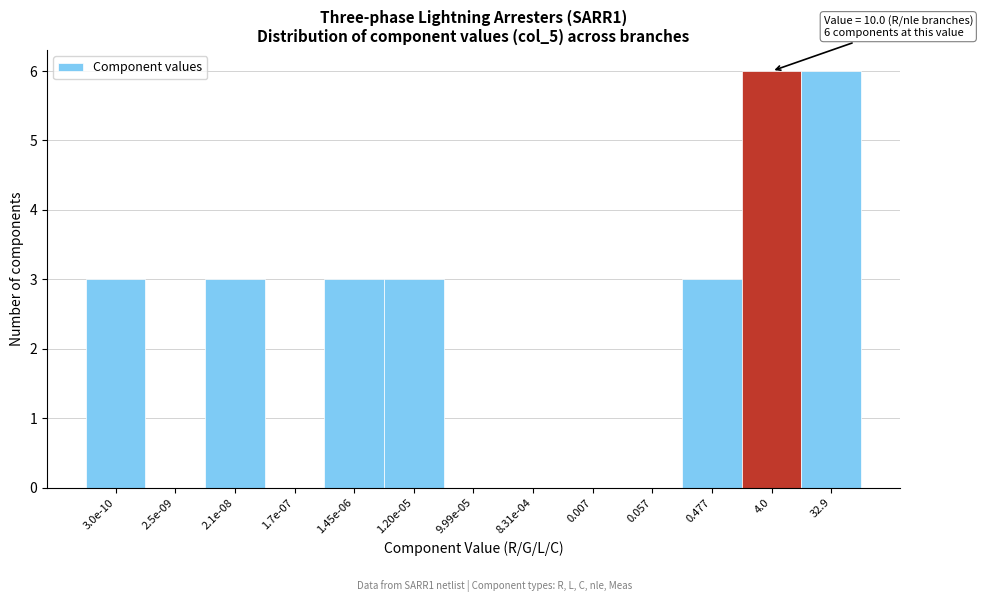

Reading right to left, transcribe all the data shown in this chart.

32.9=6	4.0=6	0.477=3	0.057=0	0.007=0	8.31e-04=0	9.99e-05=0	1.20e-05=3	1.45e-06=3	1.7e-07=0	2.1e-08=3	2.5e-09=0	3.0e-10=3